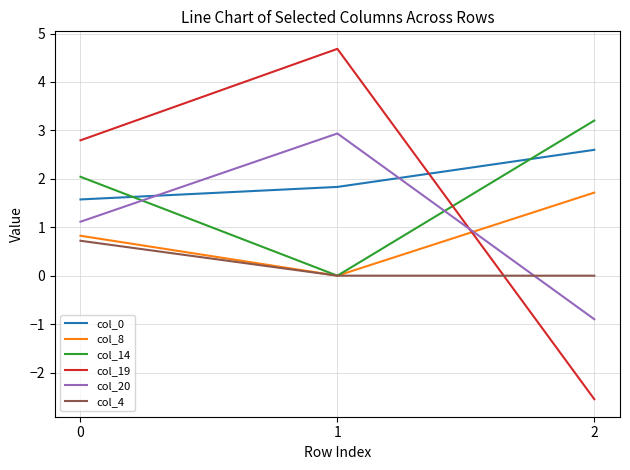

Is the value of col_19 at 0 greater than the value of col_14 at 1?

Yes